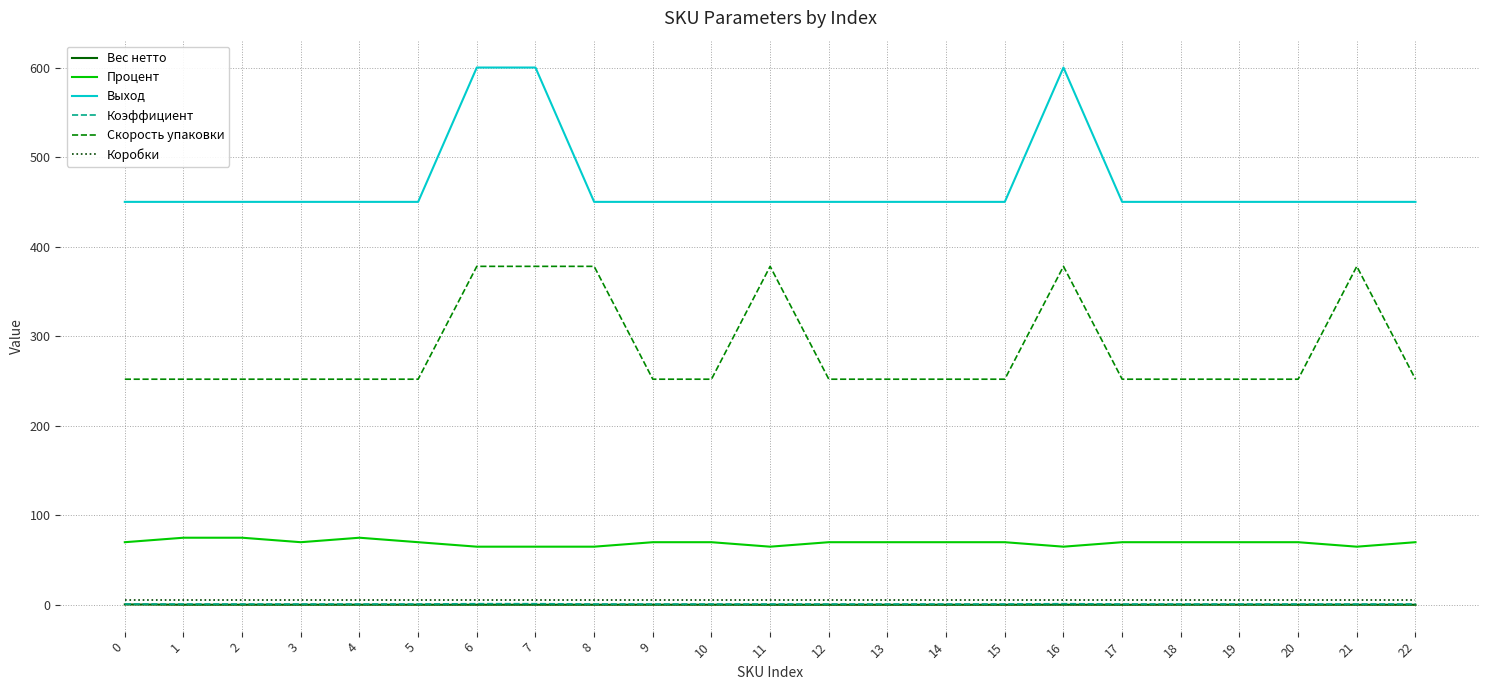

Which series changed the most between 2 and 7?

Выход